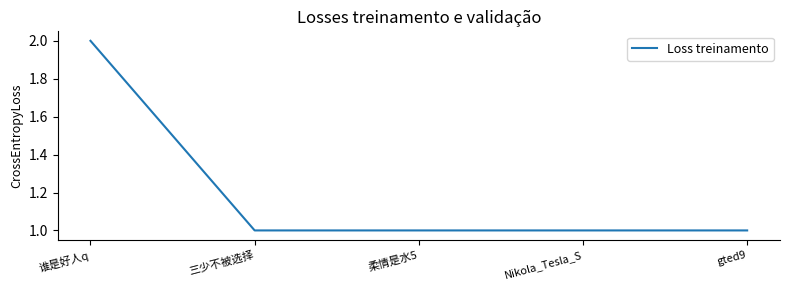

What is the change in value from 谁是好人q to Nikola_Tesla_S?

-1